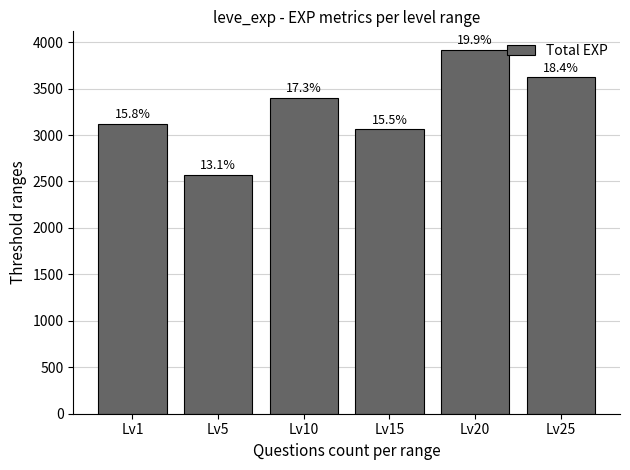

What is the value of the 3rd bar from the left?

3400